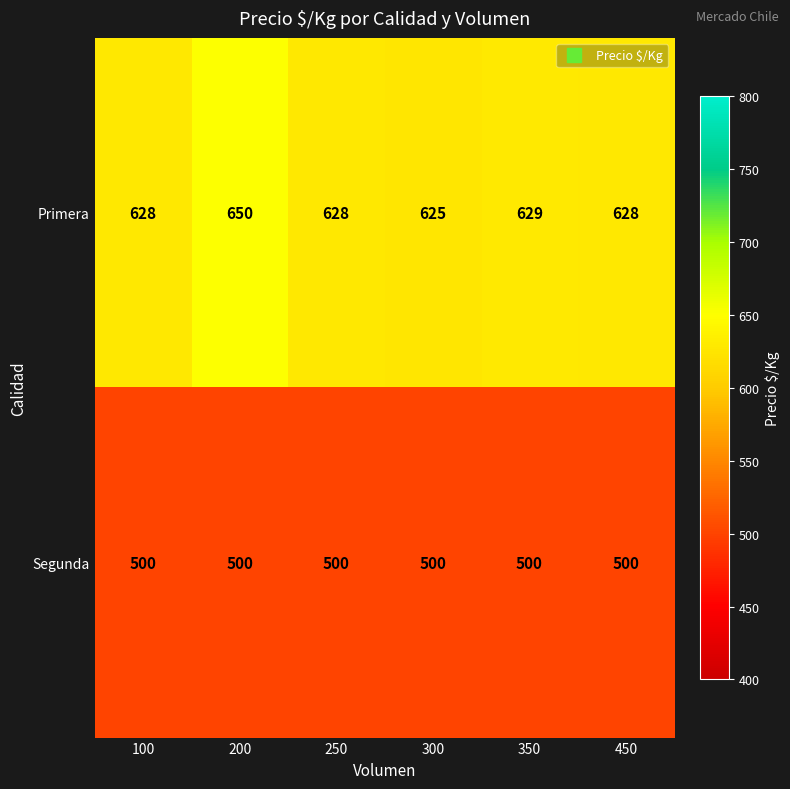

List the series in order of their overall mean, highest first.

Primera, Segunda